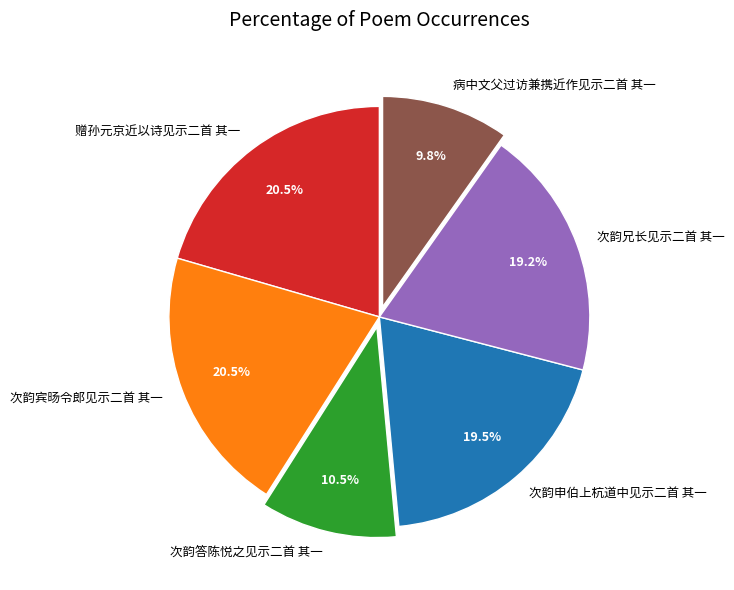

Which category has the smallest portion of the pie?

病中文父过访兼携近作见示二首 其一